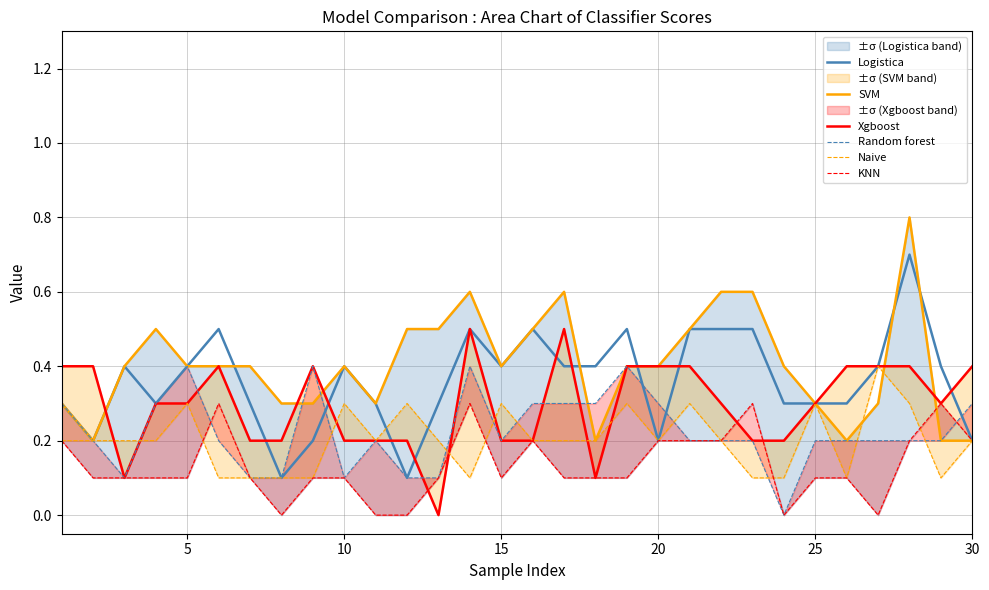

What is the highest value of the Logistica series?

0.7